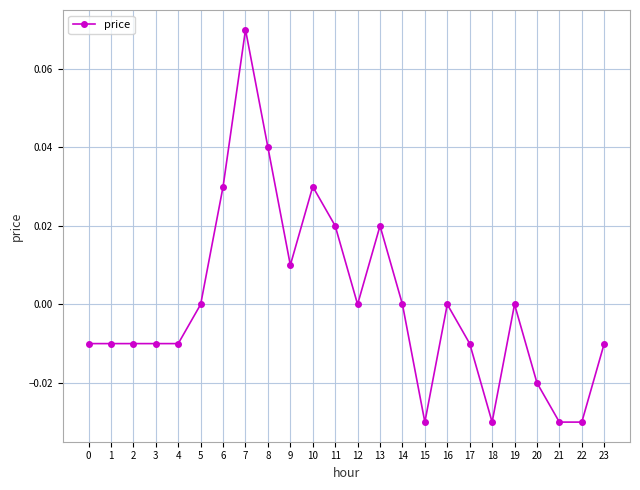

Does the chart display data point markers on the line(s)?

Yes